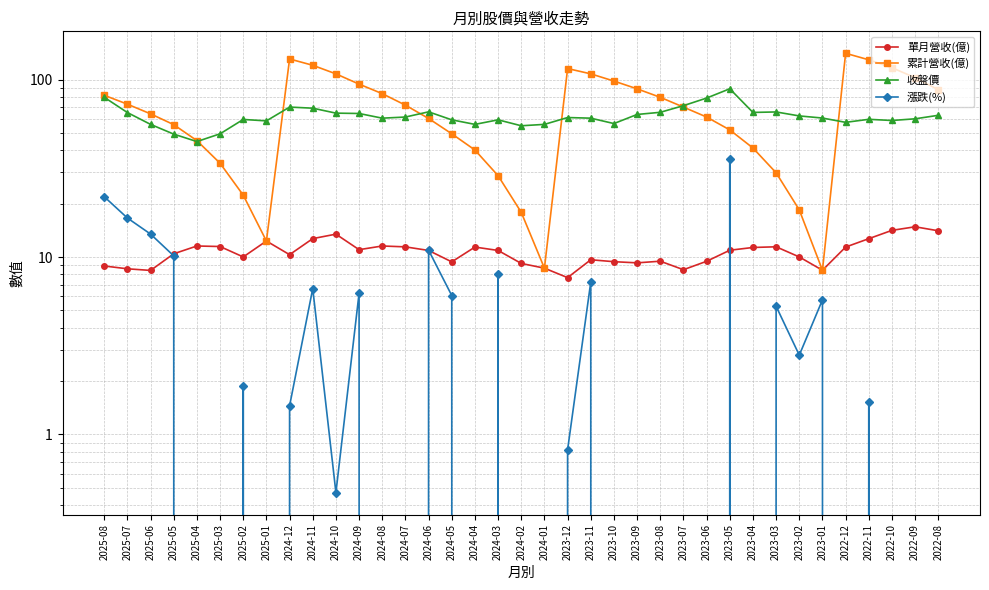

After their last crossing, which series has the higher values: 收盤價 or 累計營收(億)?

累計營收(億)